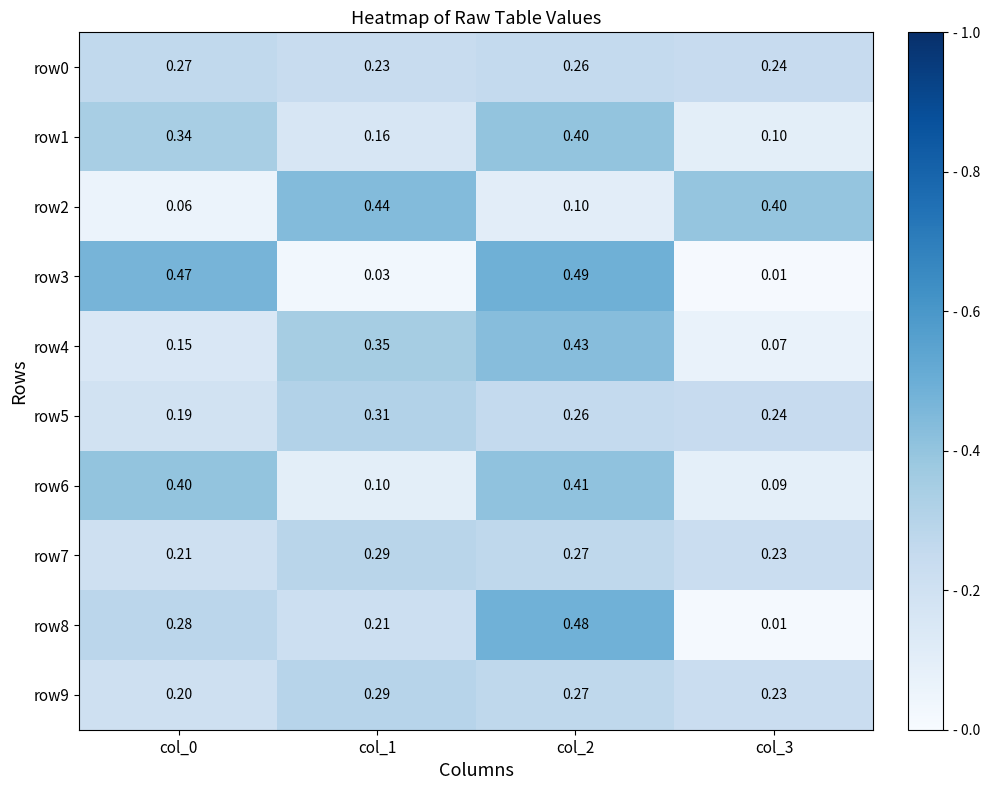

Which series has the largest total across all categories?

row0